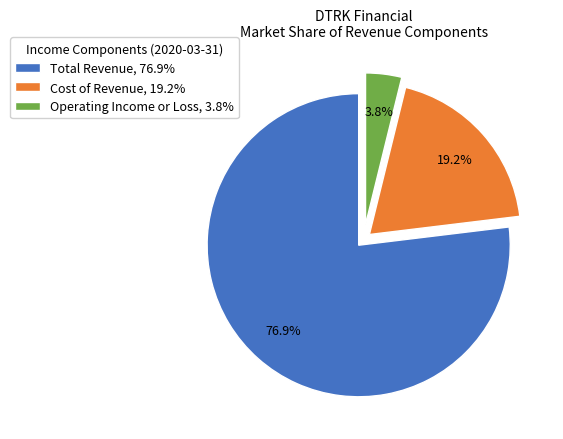

What is the largest slice in the pie chart?

Total Revenue, 76.9%